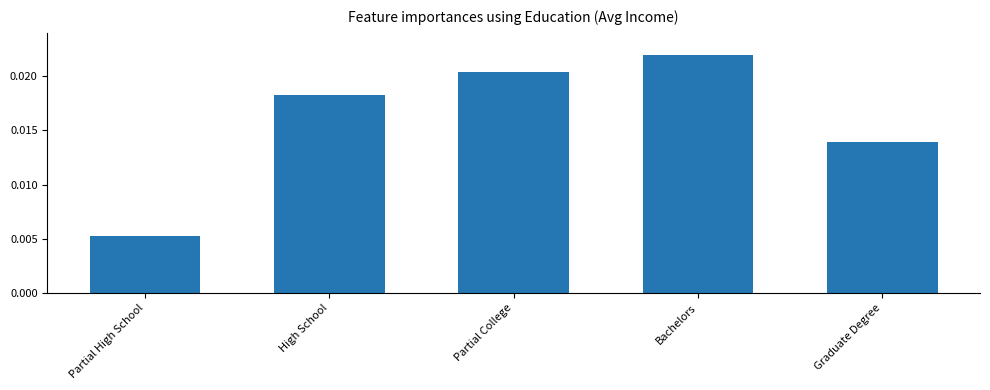

How many bars are there in total?

5